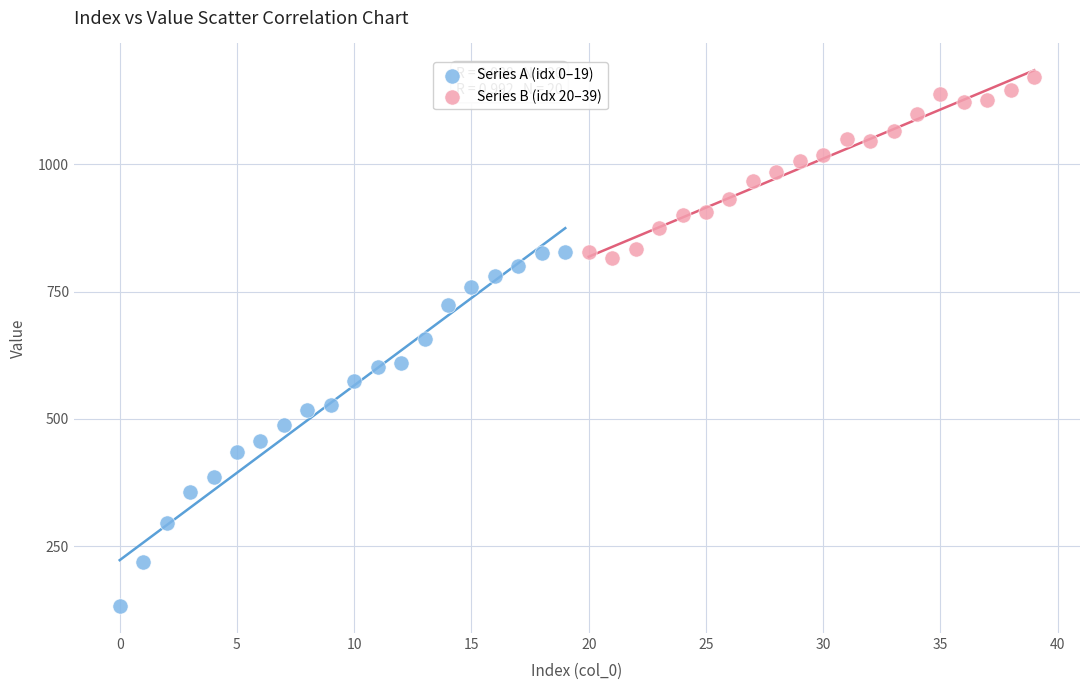

Which series contains the lowest Y value?

Series A (idx 0–19)